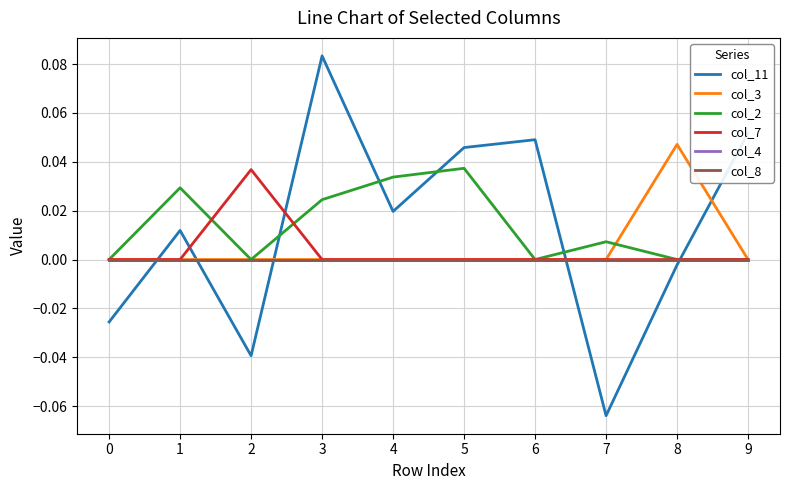

Does the chart display data point markers on the line(s)?

No